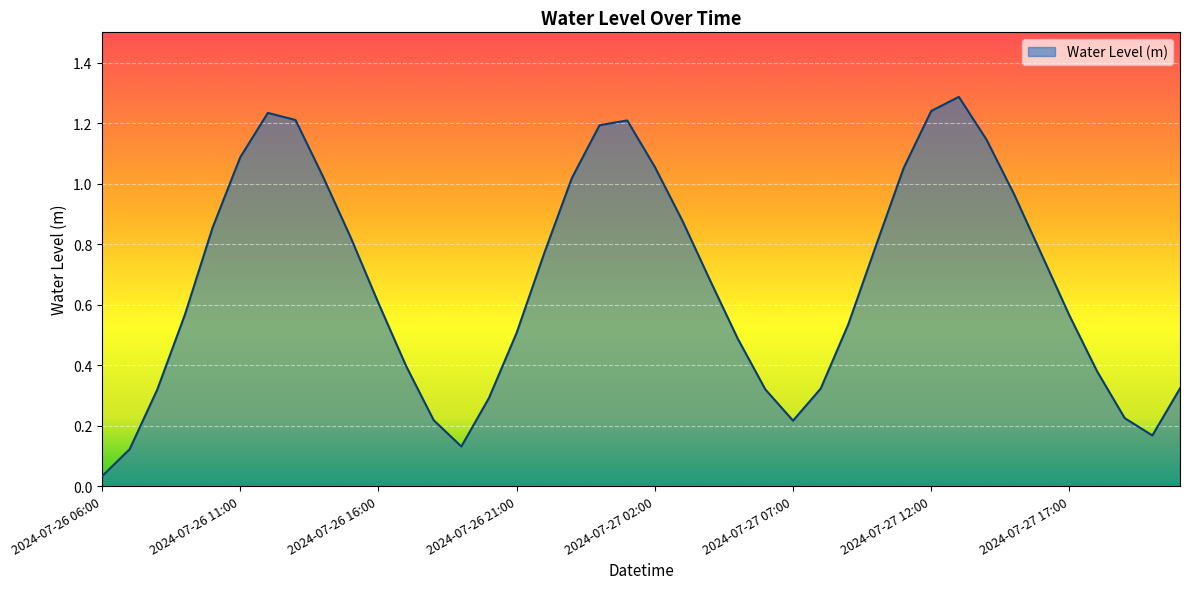

What is the difference between the maximum and minimum values?

1.3